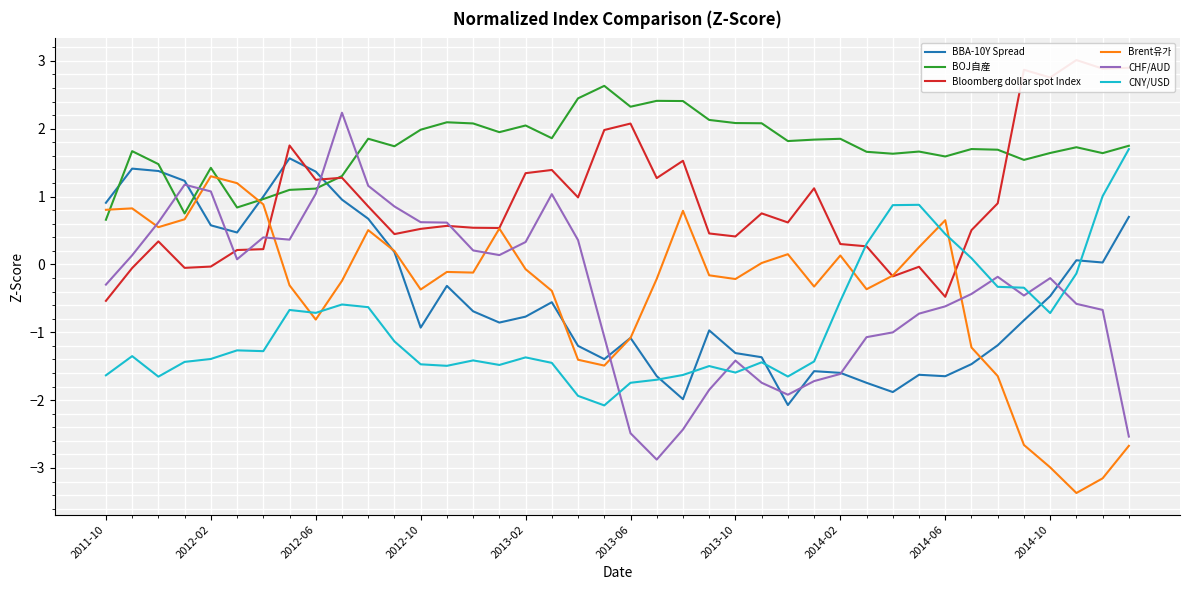

True or false: CNY/USD has a value of -1.9 at 18.

True